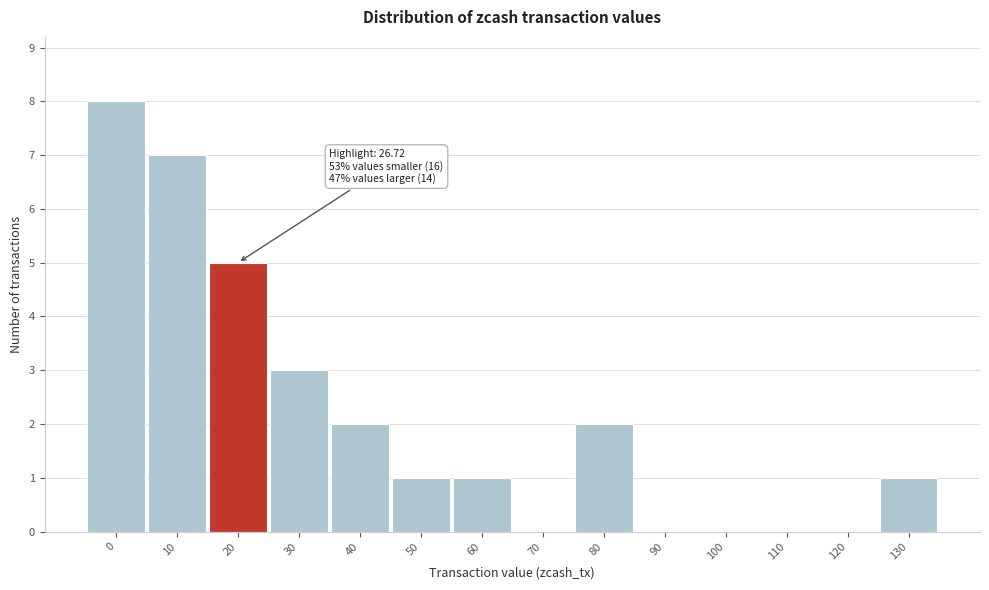

Reading left to right, transcribe all the data shown in this chart.

0=8	10=7	20=5	30=3	40=2	50=1	60=1	70=0	80=2	90=0	100=0	110=0	120=0	130=1